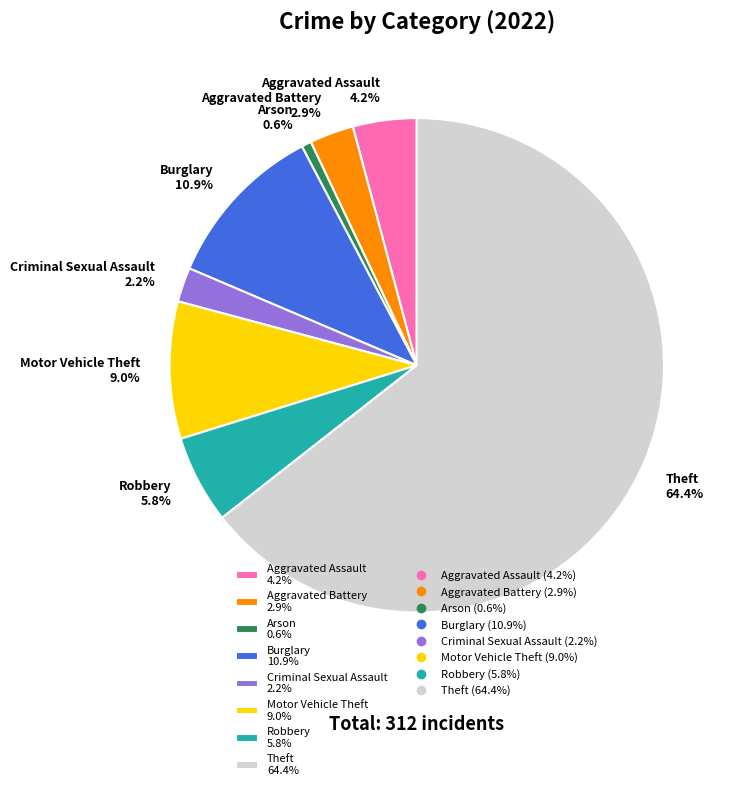

Between Arson 0.6% and Theft 64.4%, which is larger?

Theft 64.4%